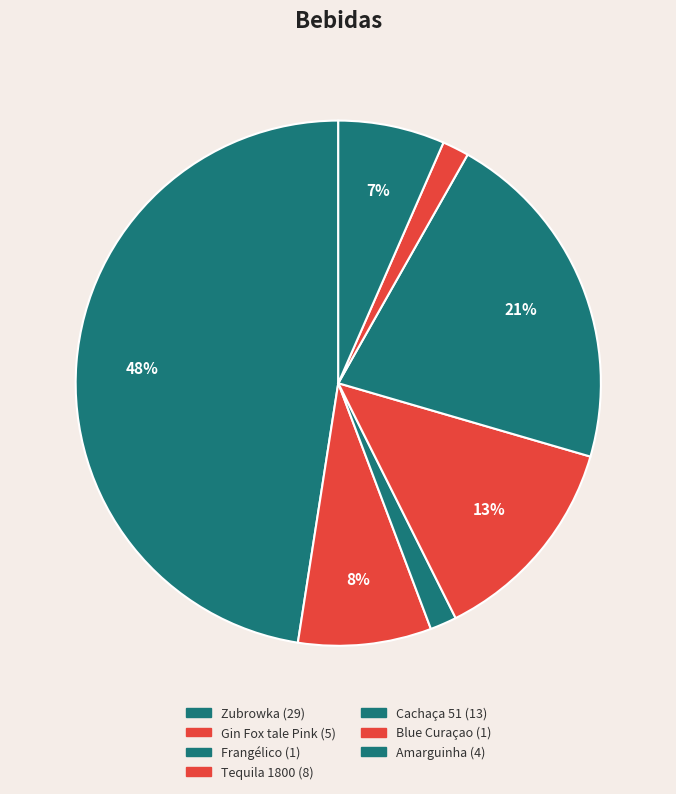

How many segments does this pie chart have?

7